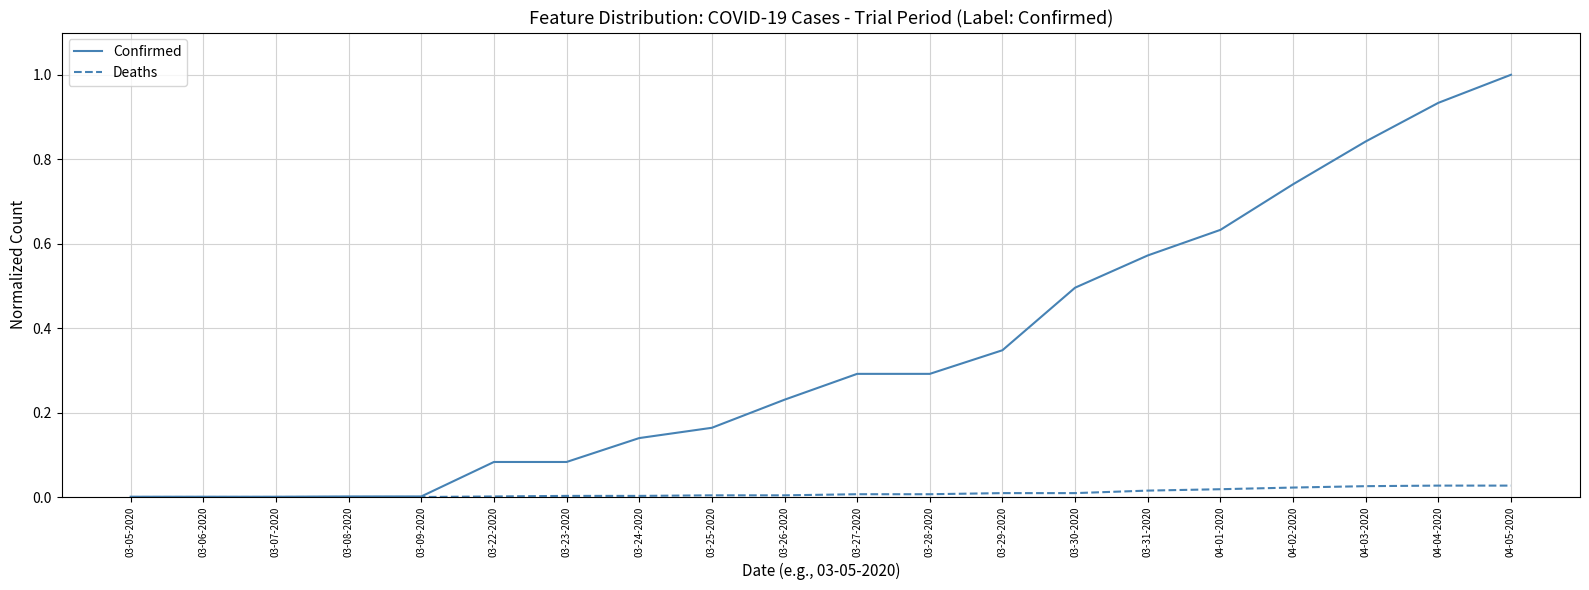

How many lines are shown in the chart?

2